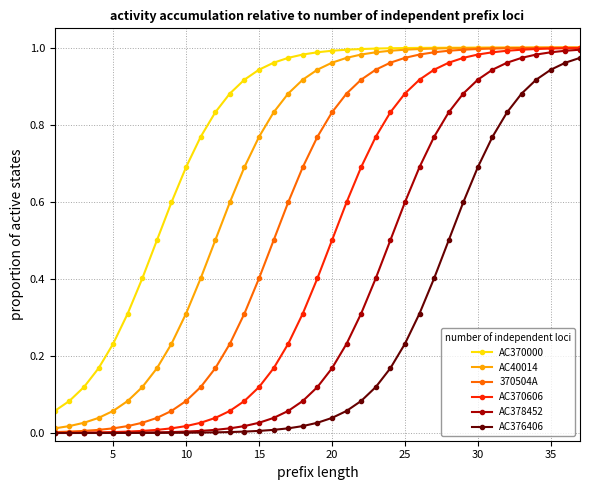

Rank the series by their average value, from lowest to highest.

AC376406, AC378452, AC370606, 370504A, AC40014, AC370000